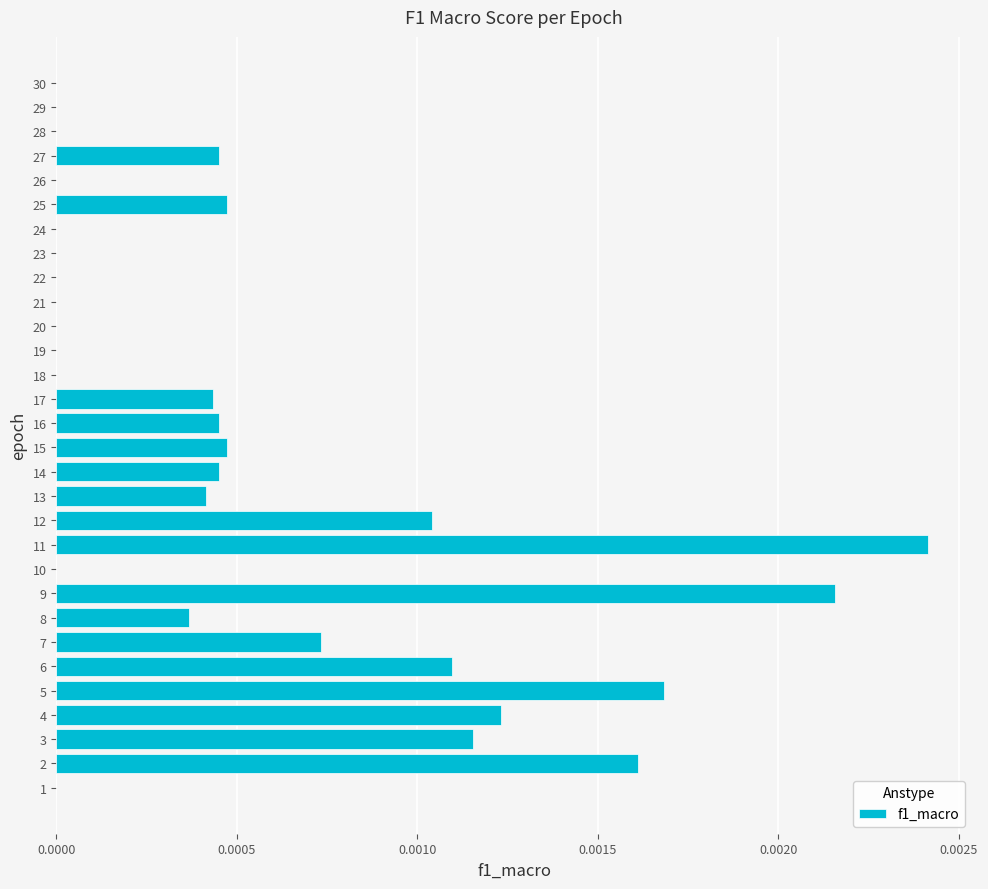

True or false: the data shows 0.0 at 6.

True